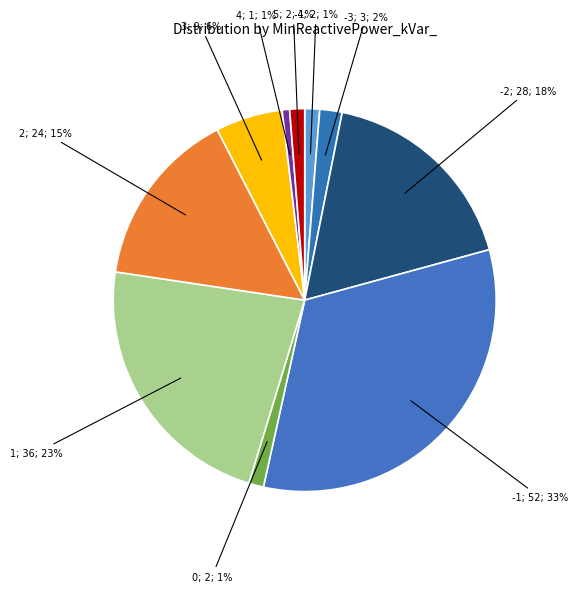

Count the number of slices in the pie.

10